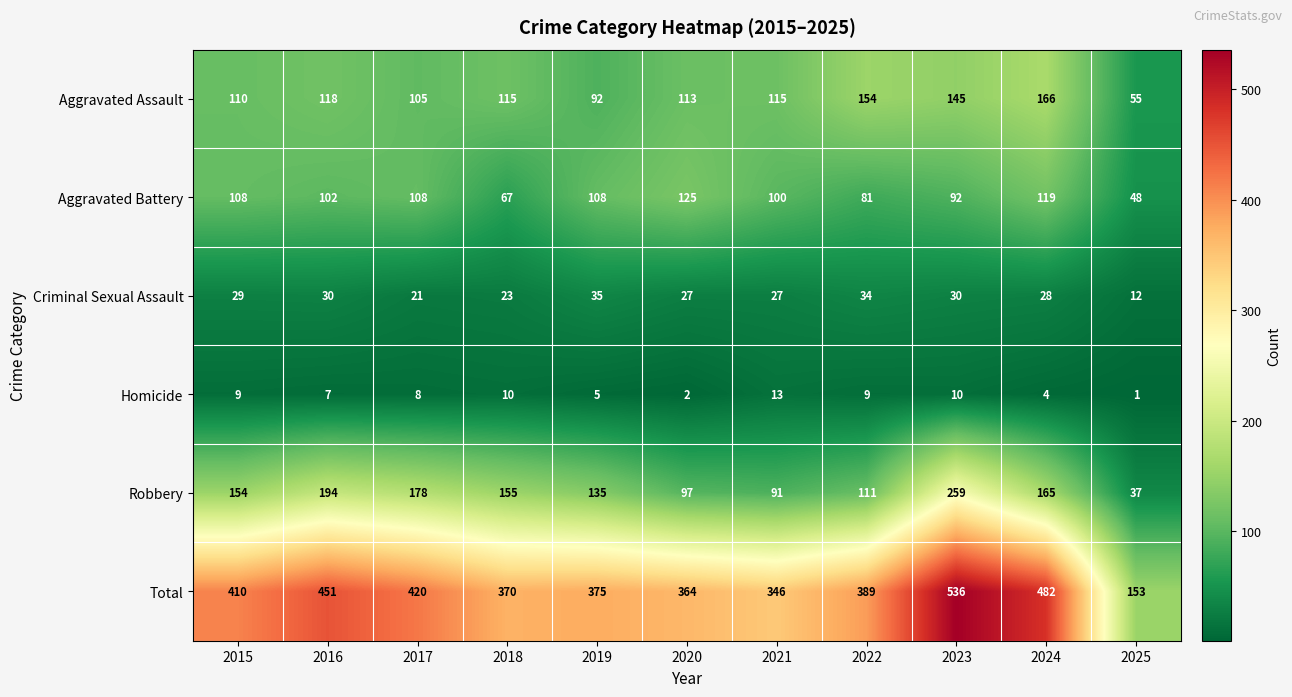

At which category does the chart reach its peak across all series?

2023